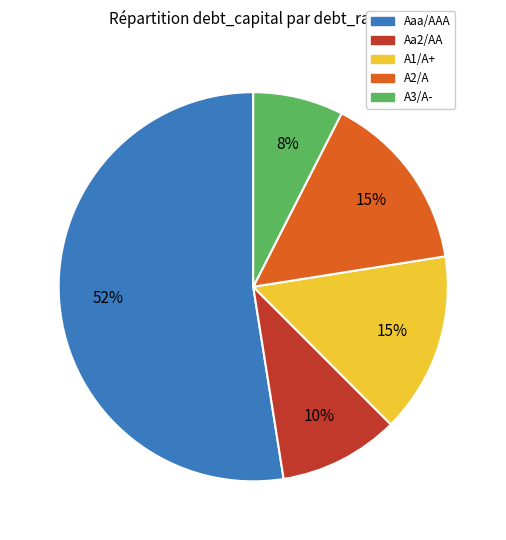

To the nearest percent, what is the combined percentage of A1/A+ and A2/A?

30%